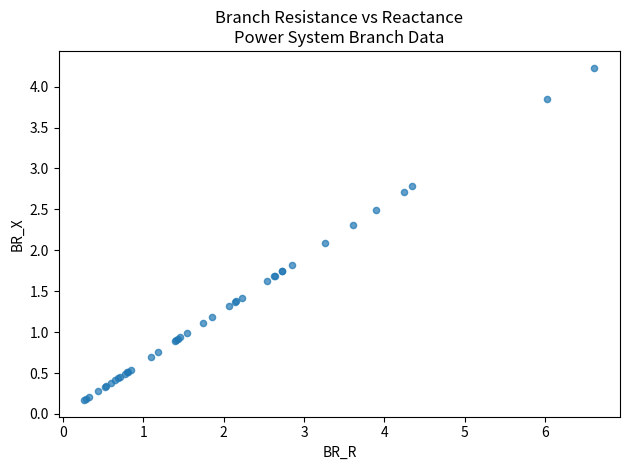

What Y value in the scatter plot is closest to 2?

2.1